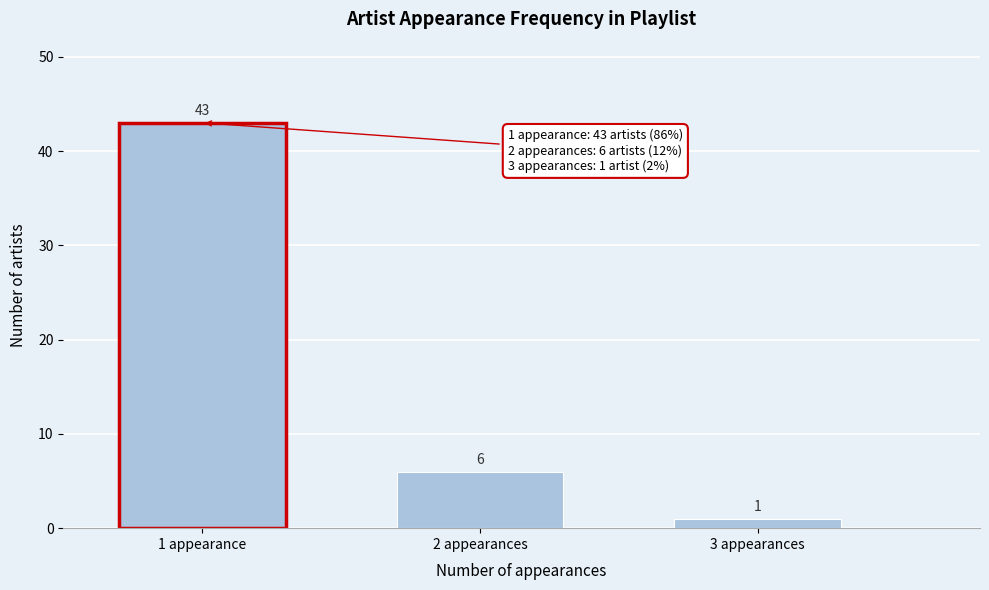

Reading left to right, extract all data points from this chart.

43	6	1